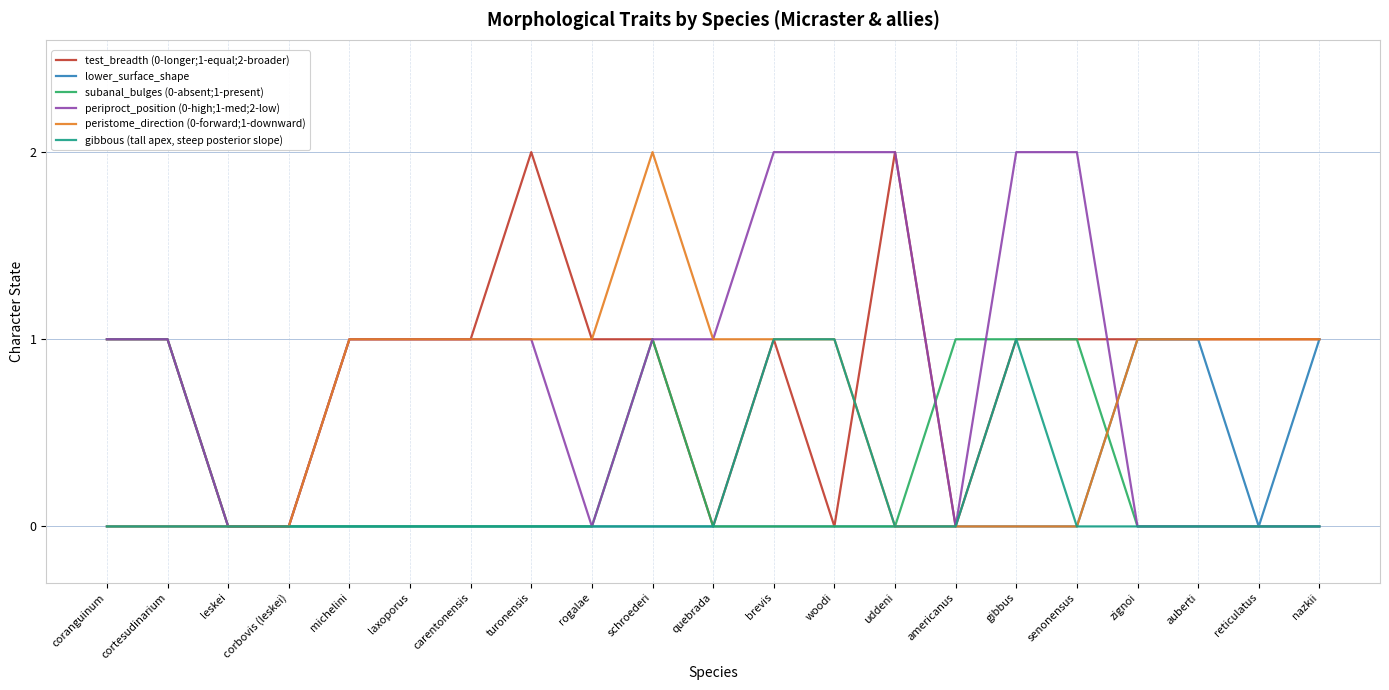

Is it true that peristome_direction (0-forward;1-downward) equals 0 at woodi?

False